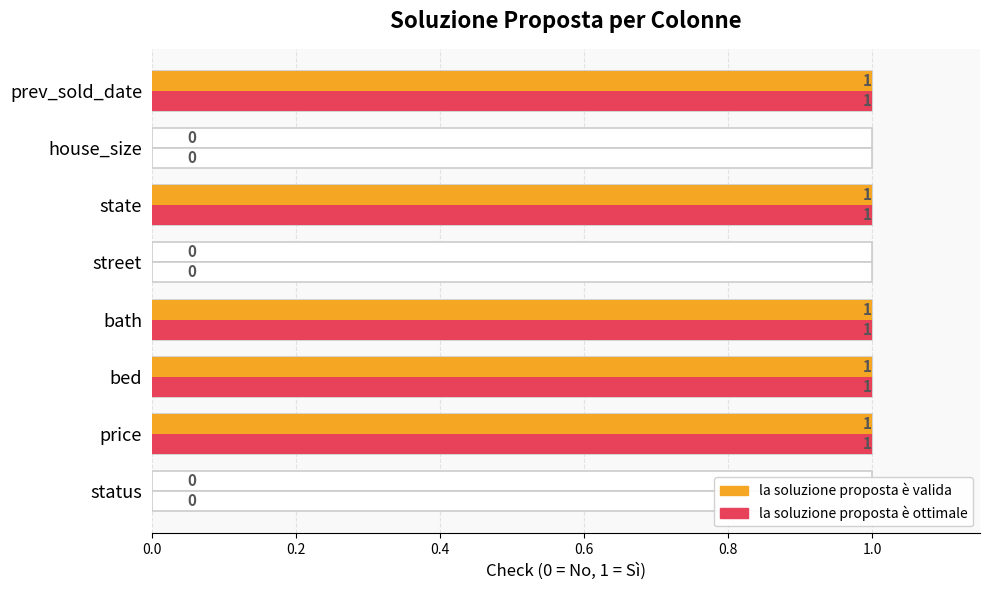

What is the sum of the la soluzione proposta è valida values at price and bath?

2